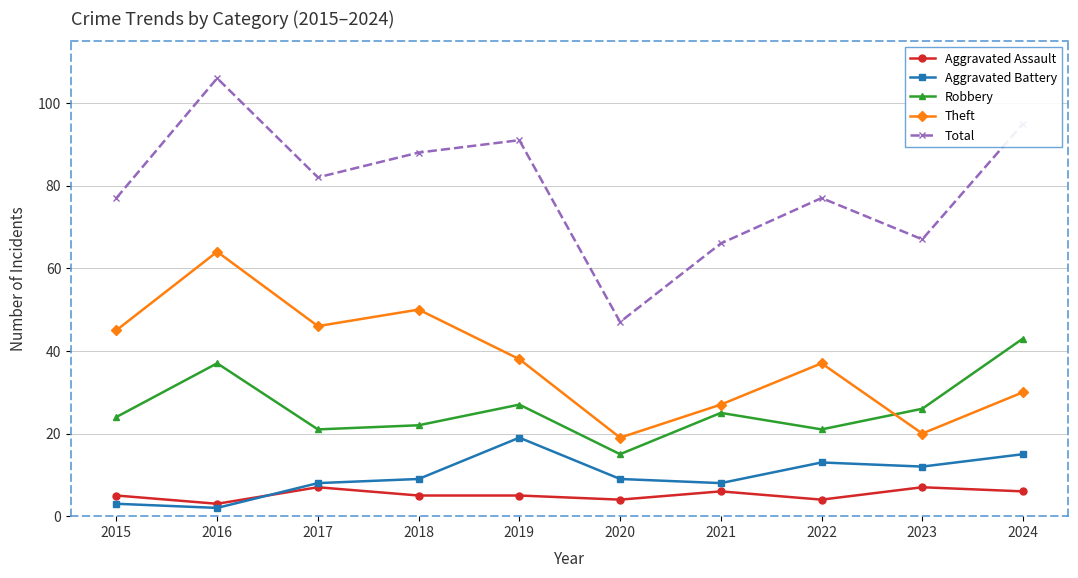

Rank the series at 2015 from highest to lowest value.

Total, Theft, Robbery, Aggravated Assault, Aggravated Battery